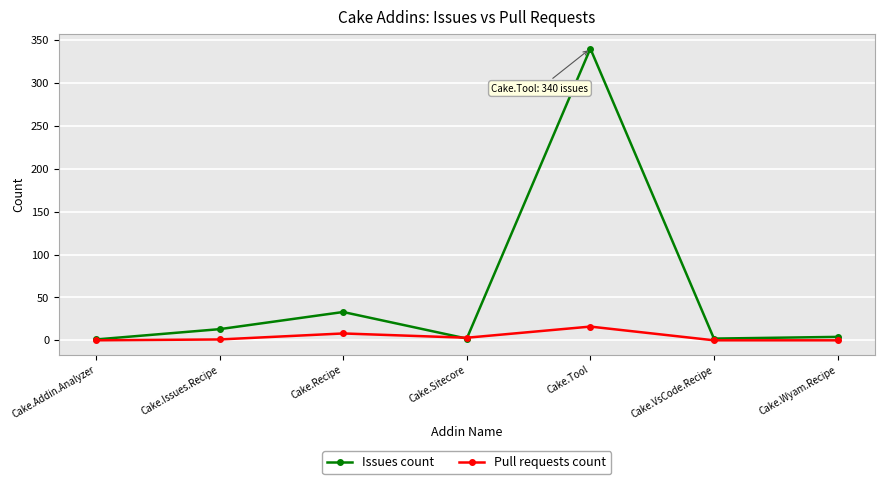

The Pull requests count series shows 0 at Cake.Wyam.Recipe. True or false?

True